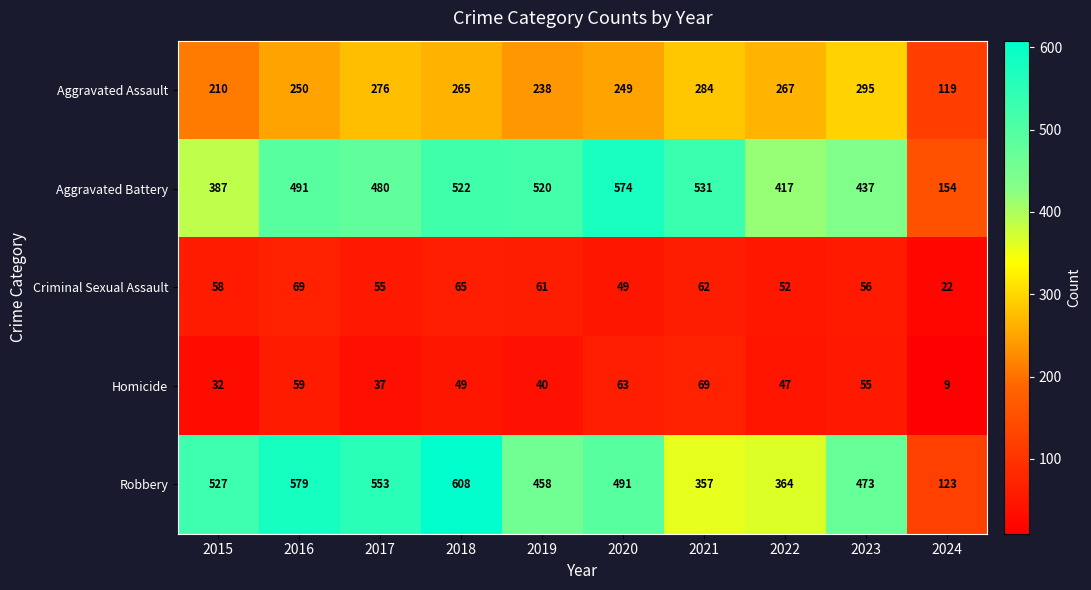

At which label is Criminal Sexual Assault closest to 45?

2020